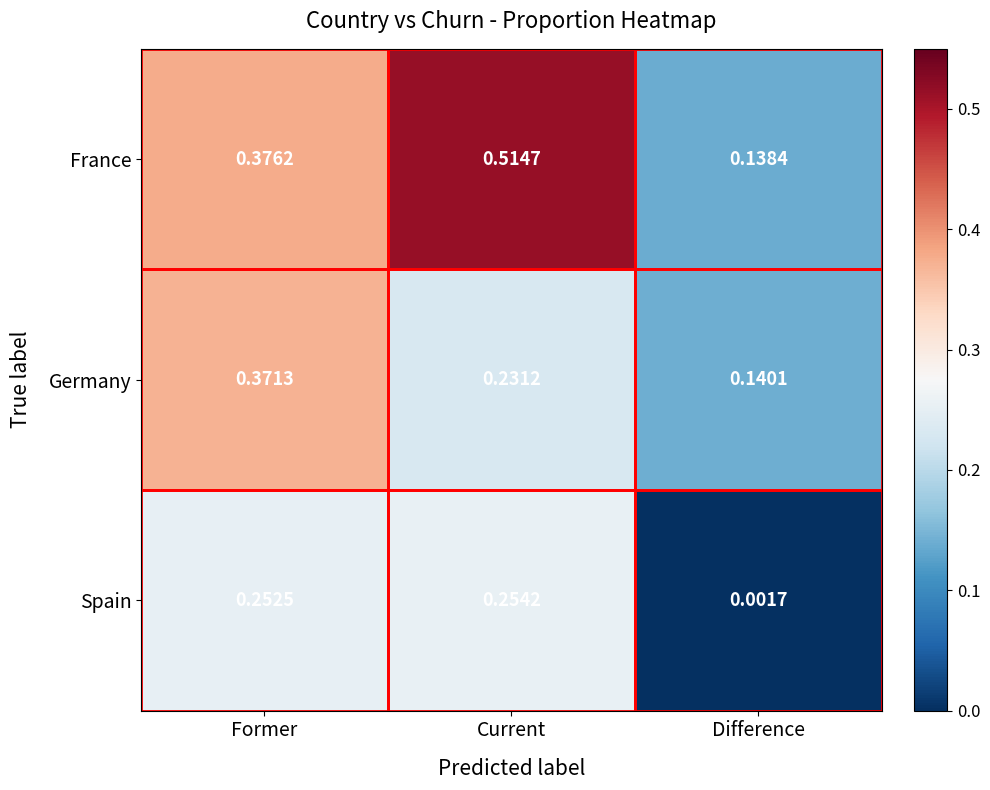

Which label corresponds to the largest value in the chart?

Current